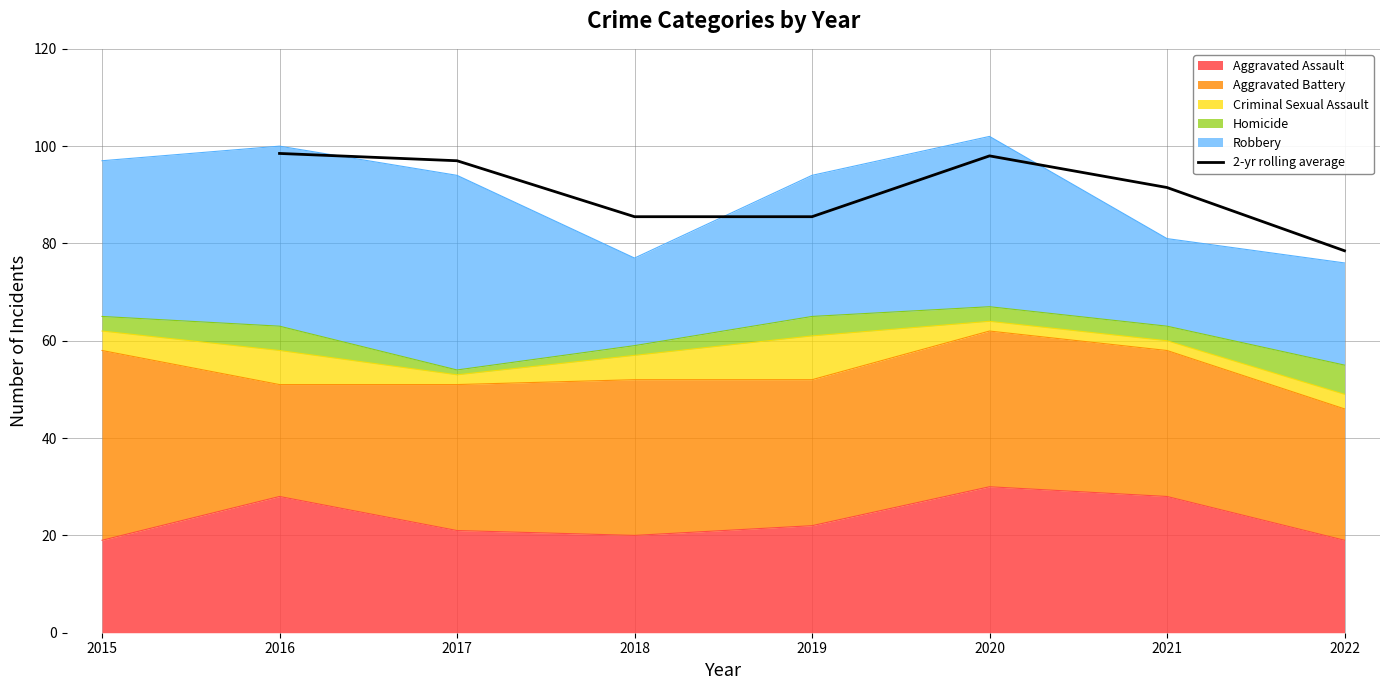

Is it true that 2-yr rolling average equals 176.9 at 2016?

False